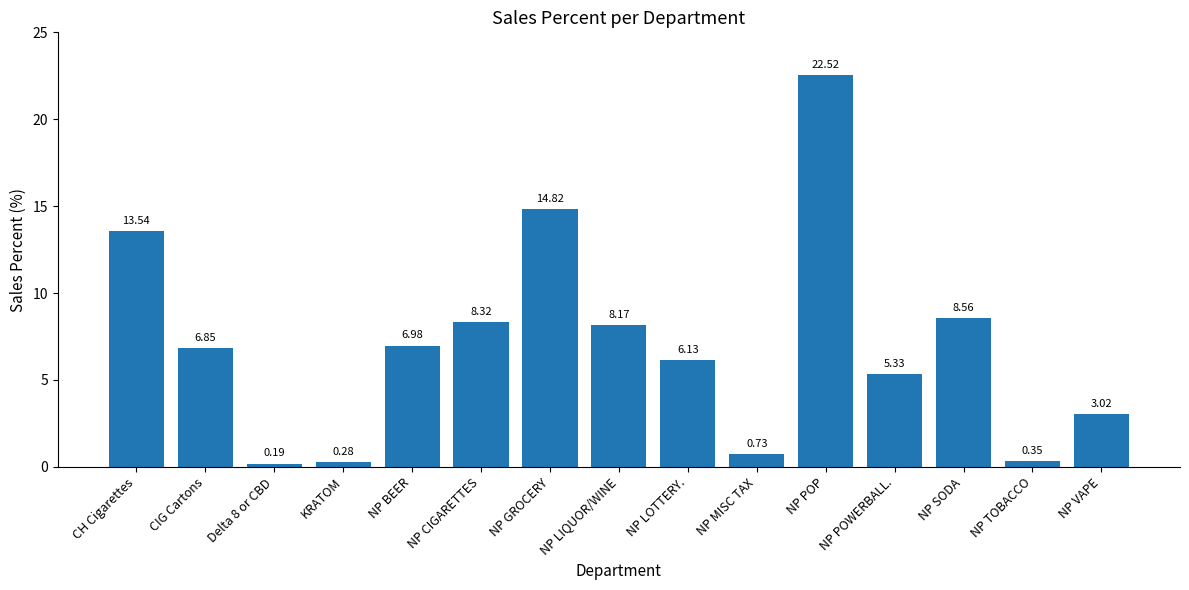

What is the change in value from KRATOM to NP POWERBALL.?

+5.1